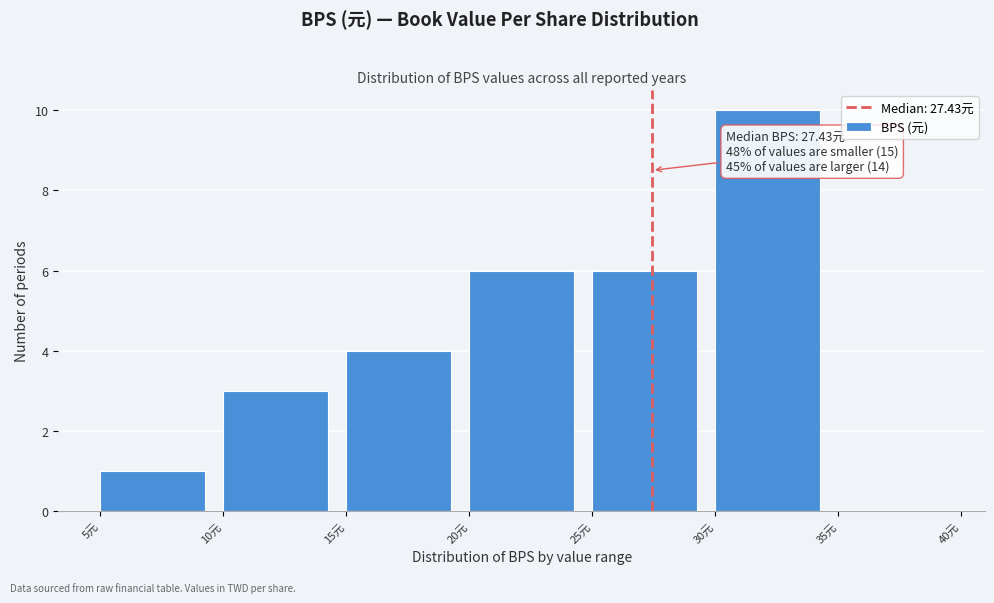

Over which range of the x-axis is the bar tallest?

30 to 35